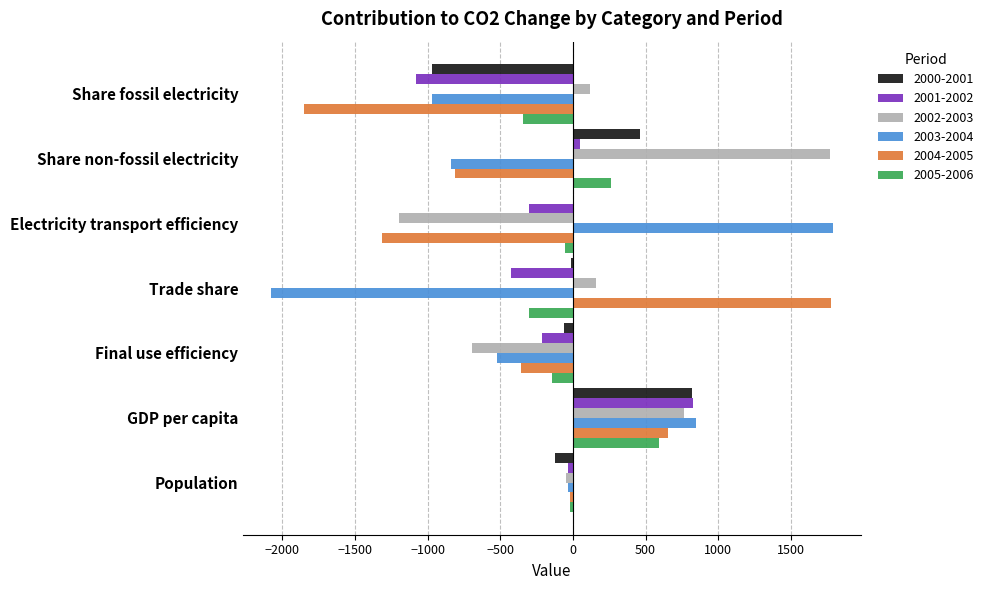

What is the total value across all series at GDP per capita?

4504.4